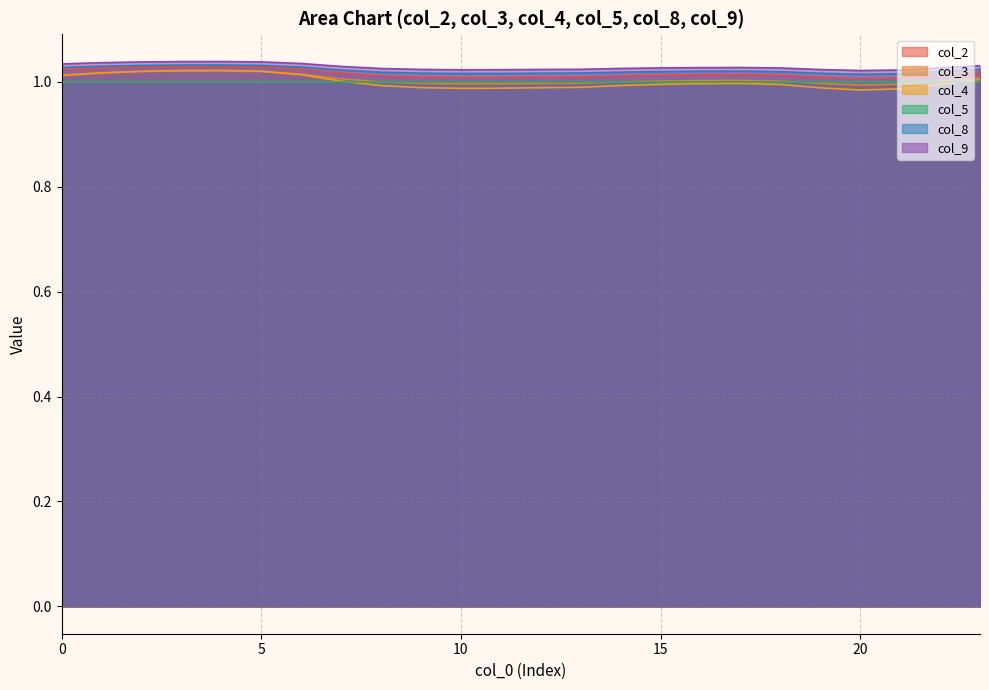

At which label is col_3 closest to 1?

14